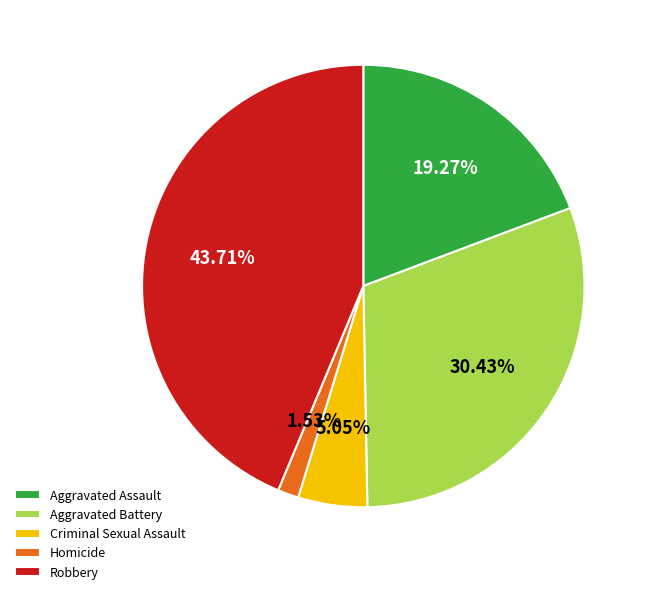

Rank the categories by value from lowest to highest.

Homicide, Criminal Sexual Assault, Aggravated Assault, Aggravated Battery, Robbery